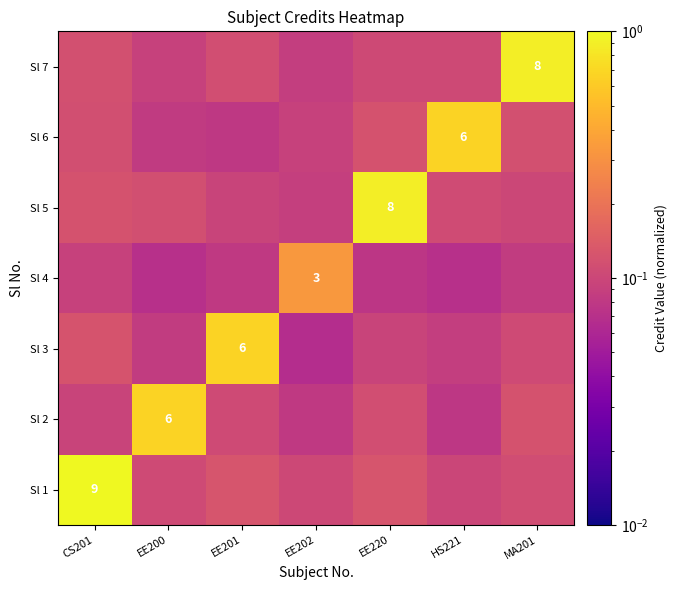

The Sl 5 series shows 0.1 at EE202. True or false?

True